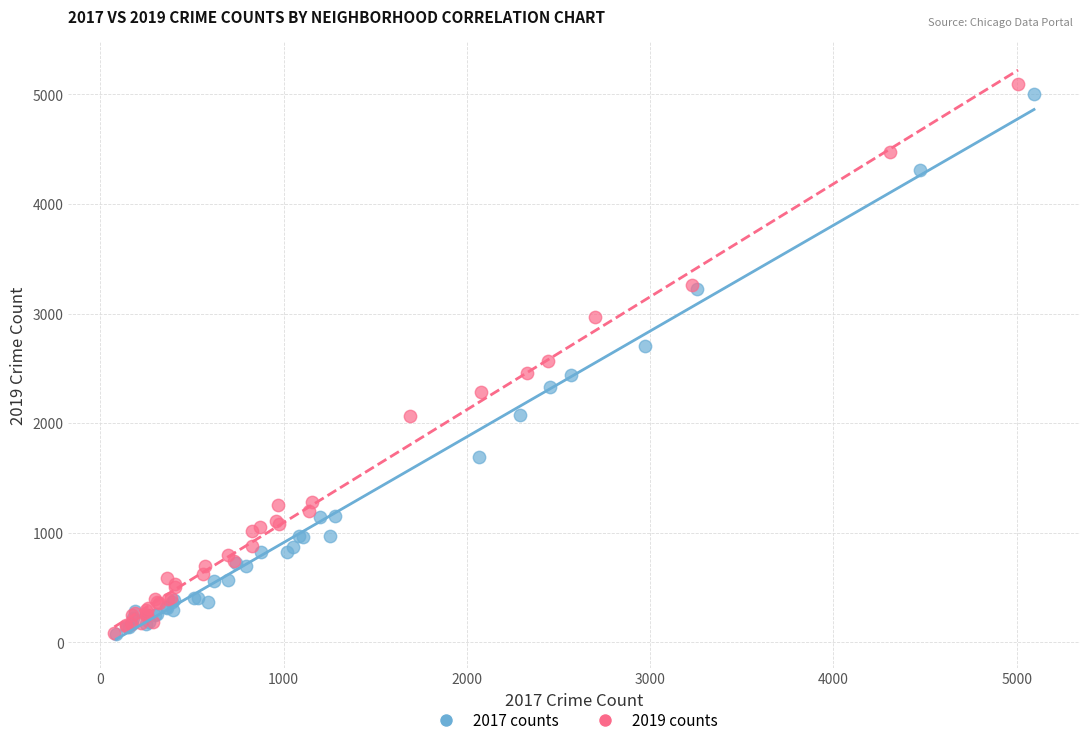

Which series has the widest spread of Y values?

2019 counts